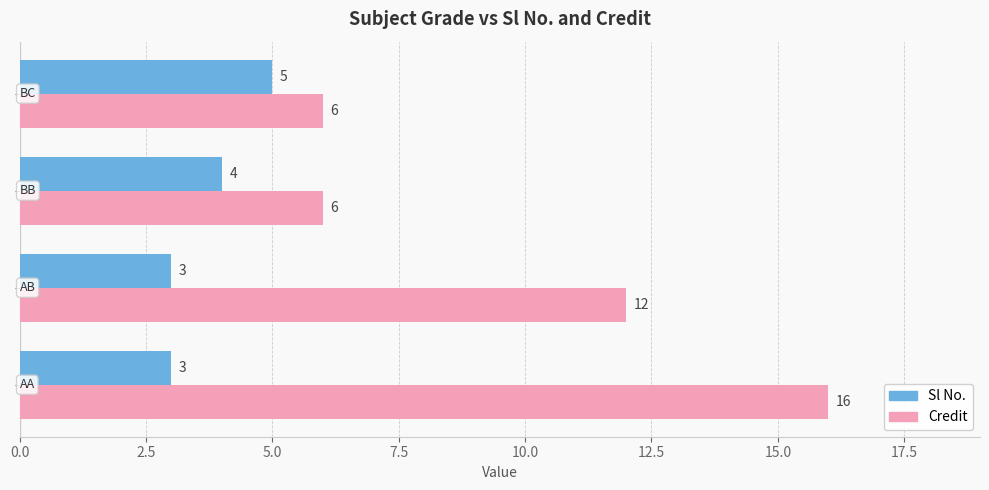

What is the sum of all Credit values?

40